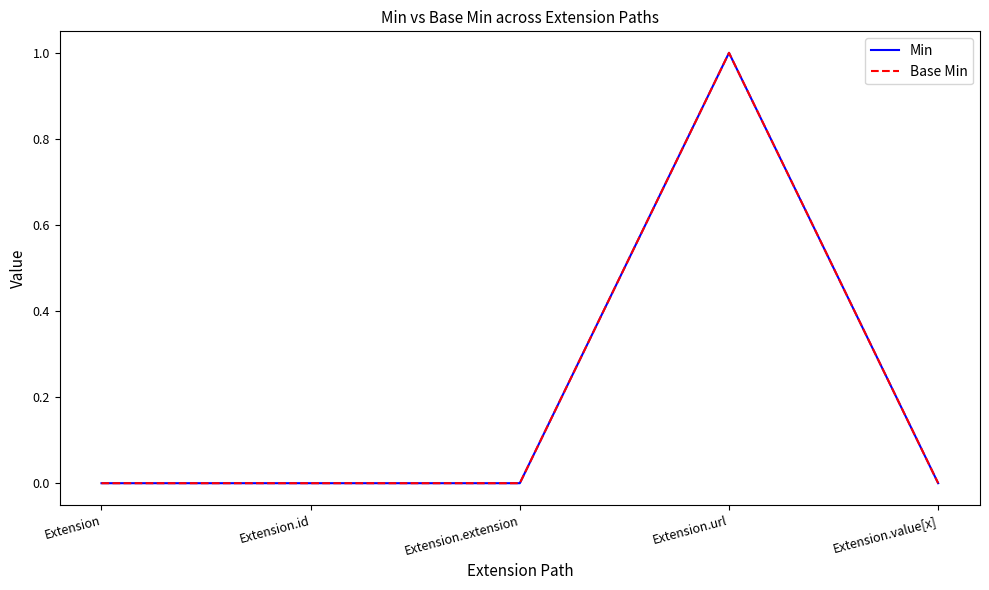

Which series has the largest range (max minus min)?

Min